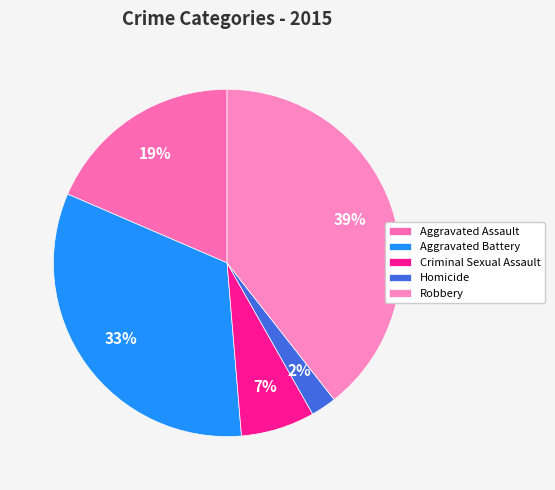

Rank the categories by value from highest to lowest.

Robbery, Aggravated Battery, Aggravated Assault, Criminal Sexual Assault, Homicide